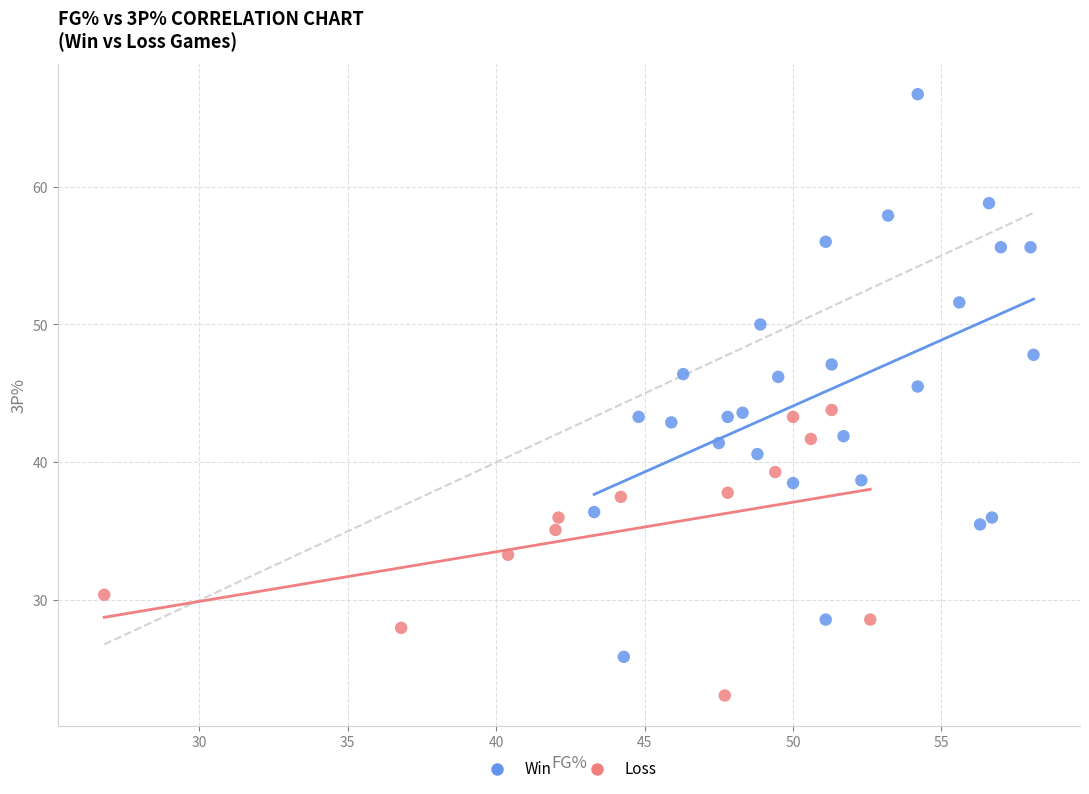

Which series has the widest spread of Y values?

Win